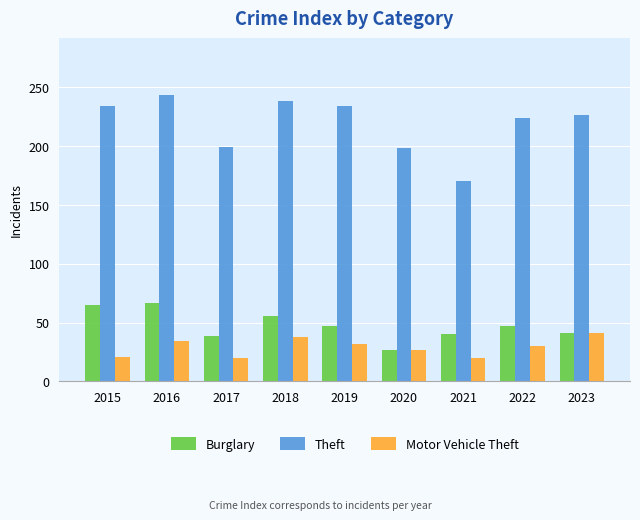

Which series has the largest total across all categories?

Theft